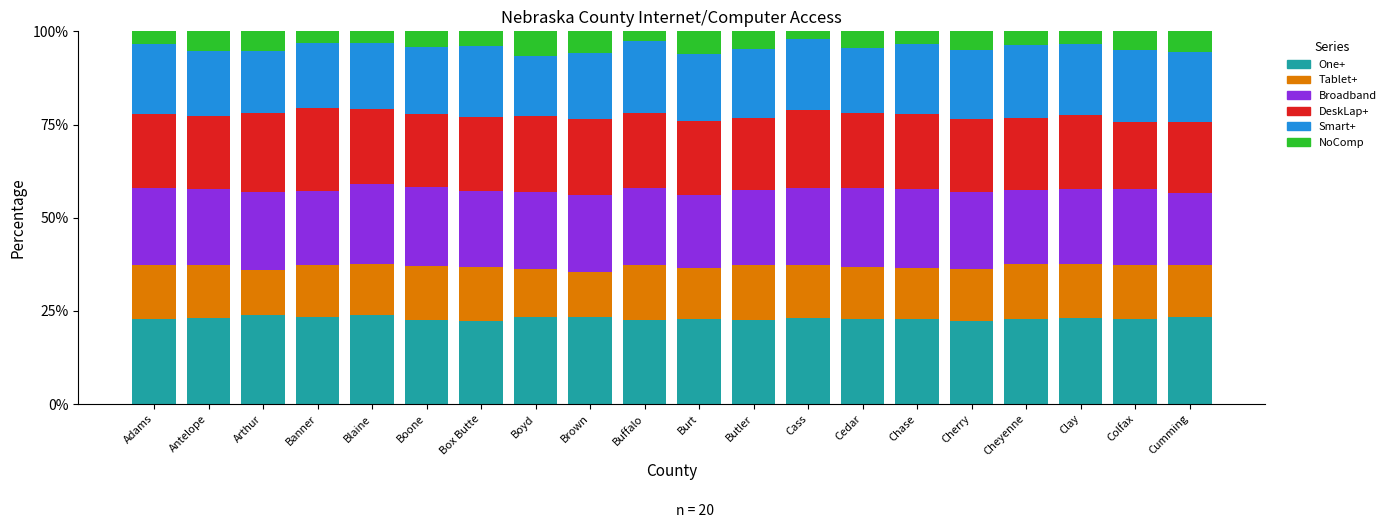

Where is Broadband nearest to the value 0?

Cumming